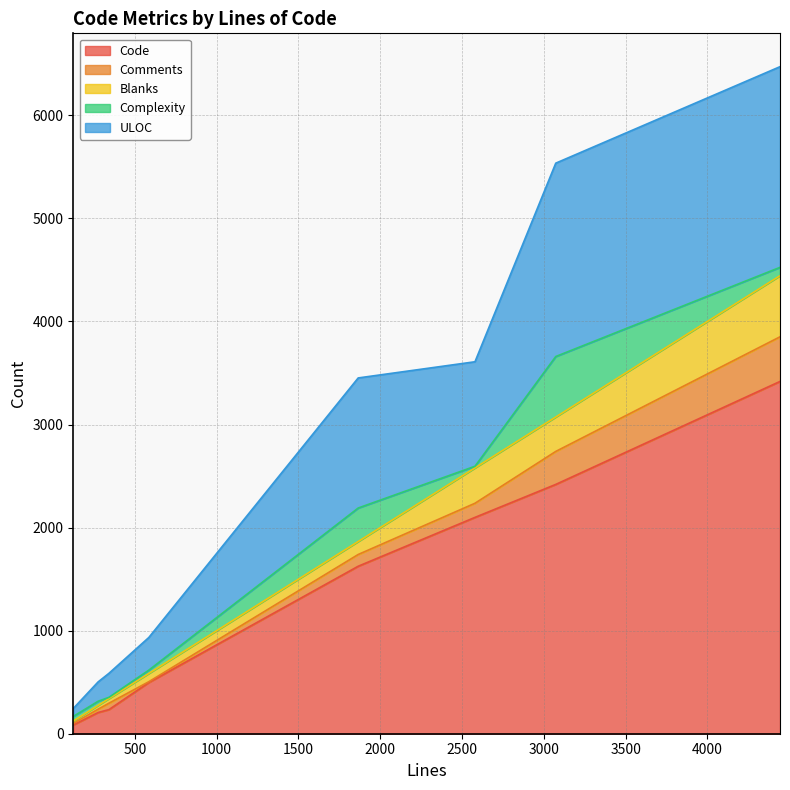

Which series has the widest spread of values?

Code